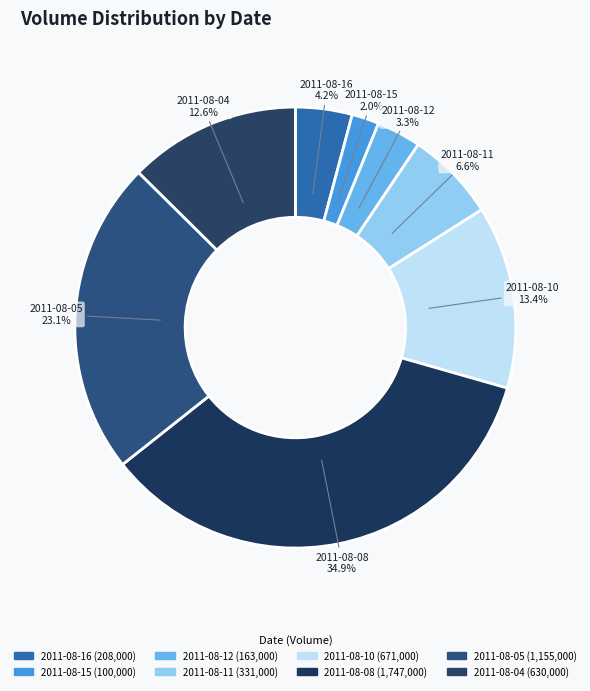

How much of the chart is everything except 2011-08-11?

93.4%